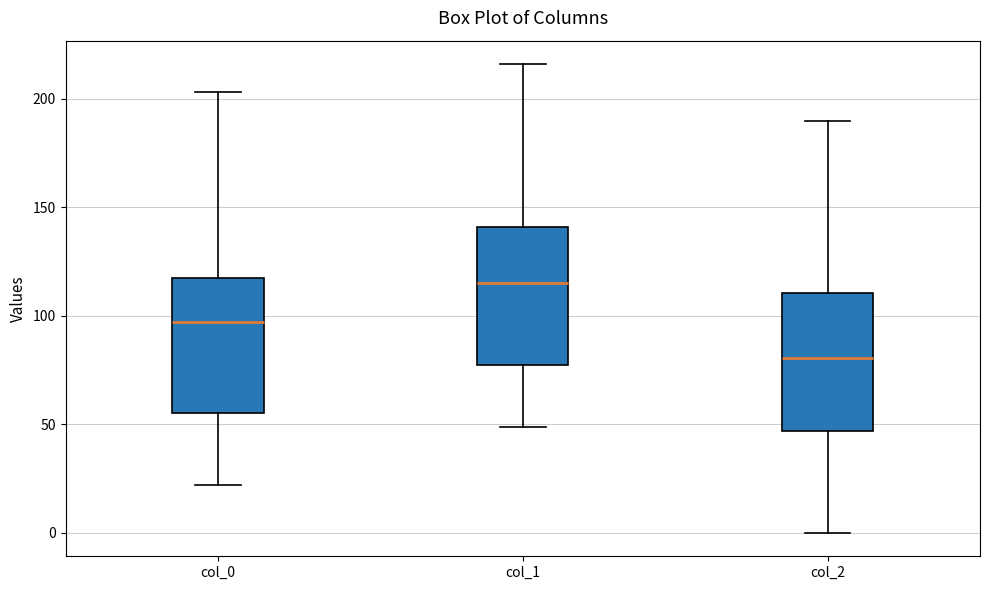

Reading left to right, read every box against the y-axis: the position of its median line, the range the box covers, and the ends of its whiskers. The values are not printed on the chart, so give them approximately, as read against the axis.

col_0: median 95, box 55 to 120, whiskers 20 to 205
col_1: median 115, box 75 to 140, whiskers 50 to 215
col_2: median 80, box 45 to 110, whiskers 0 to 190